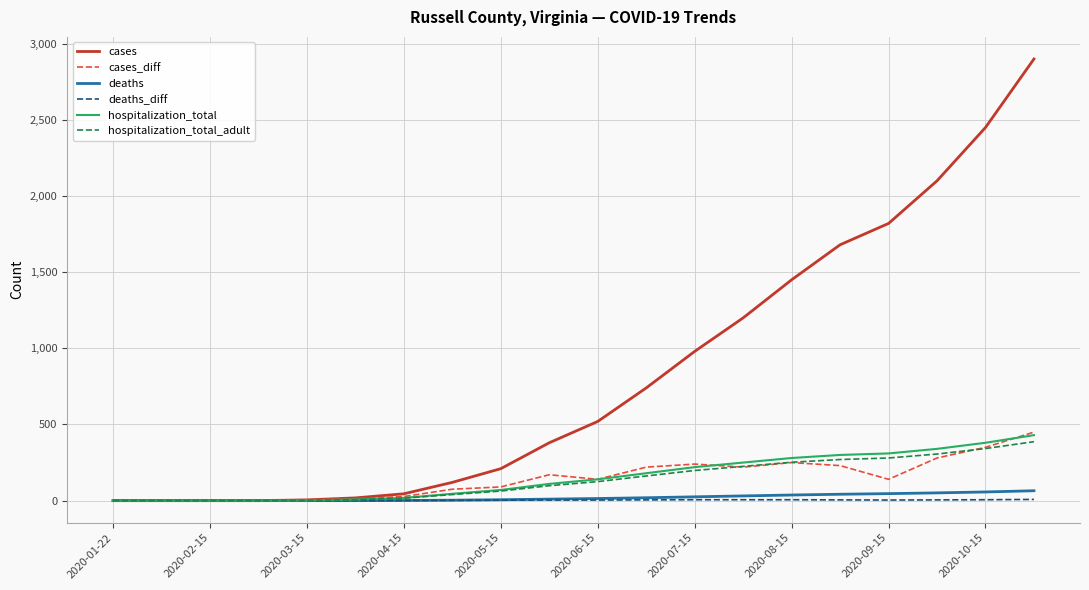

How many lines are shown in the chart?

6